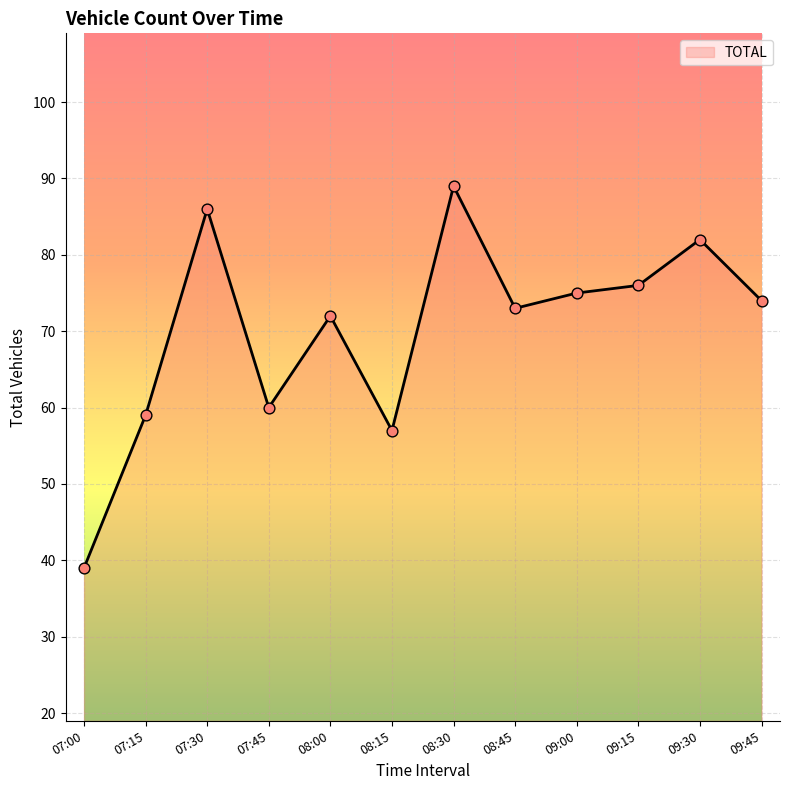

What is the ratio of the value at 09:15 to the value at 07:45?

1.3